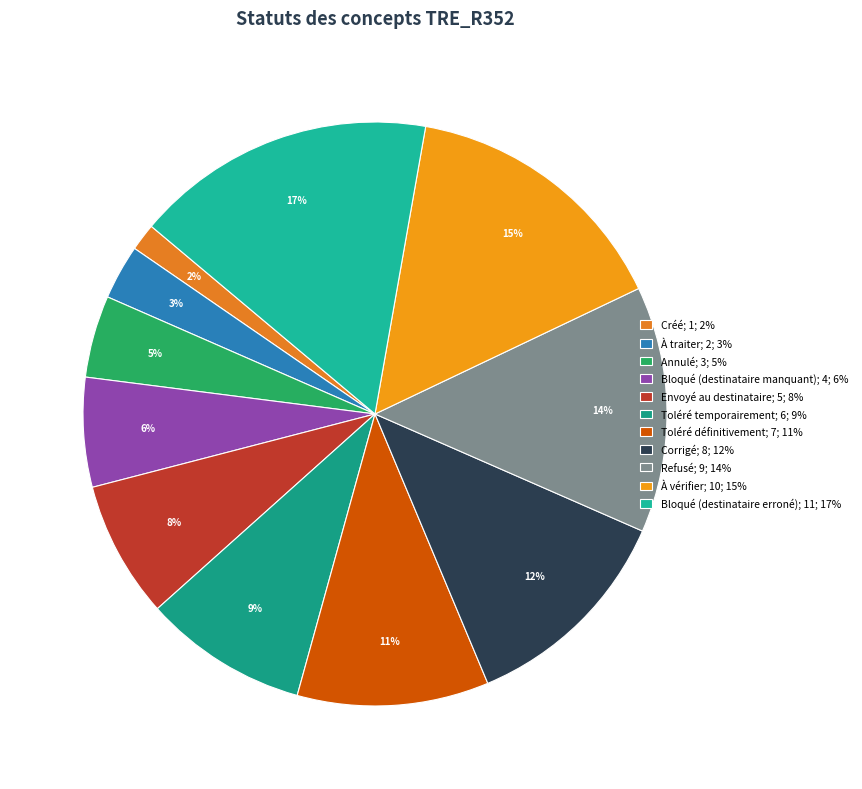

Which category has the smallest portion of the pie?

Créé